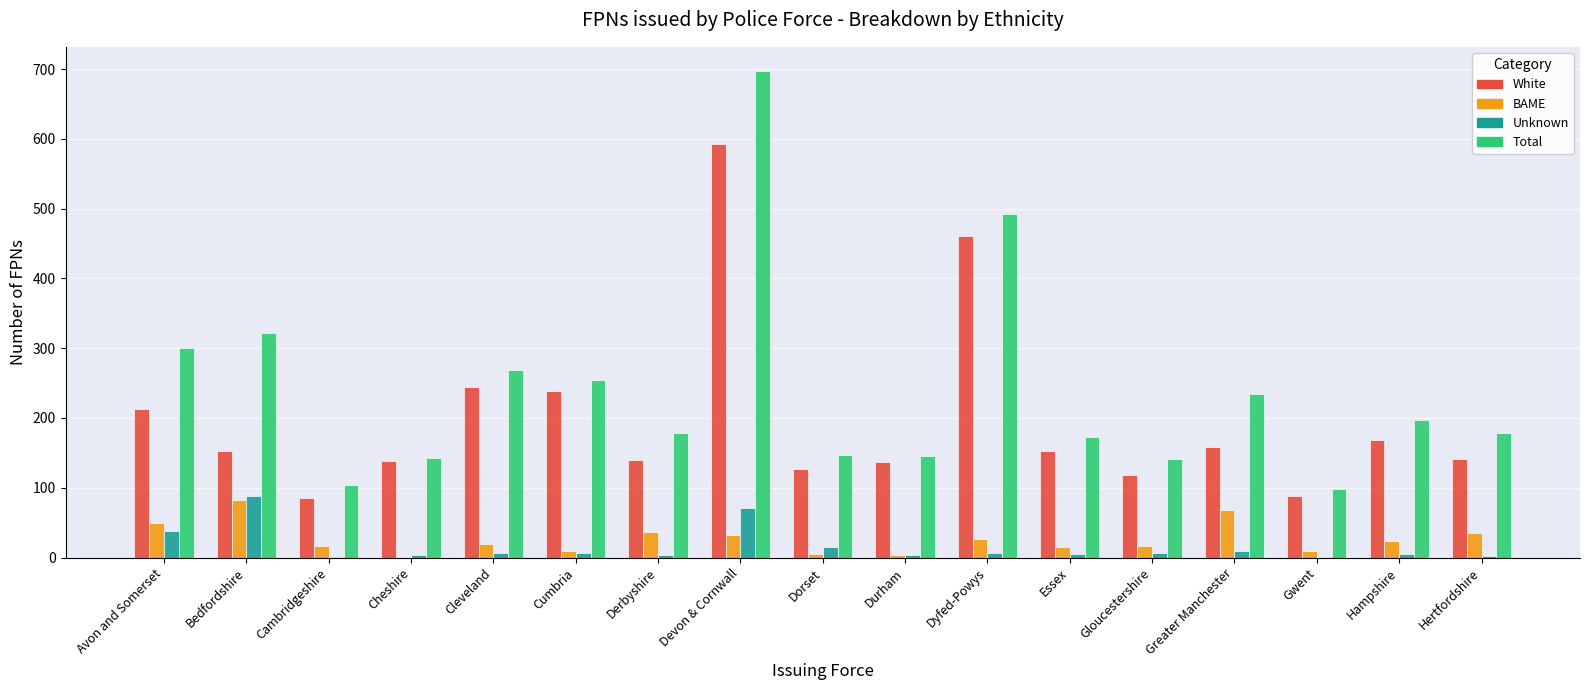

Which category has the highest value in the BAME series?

Bedfordshire